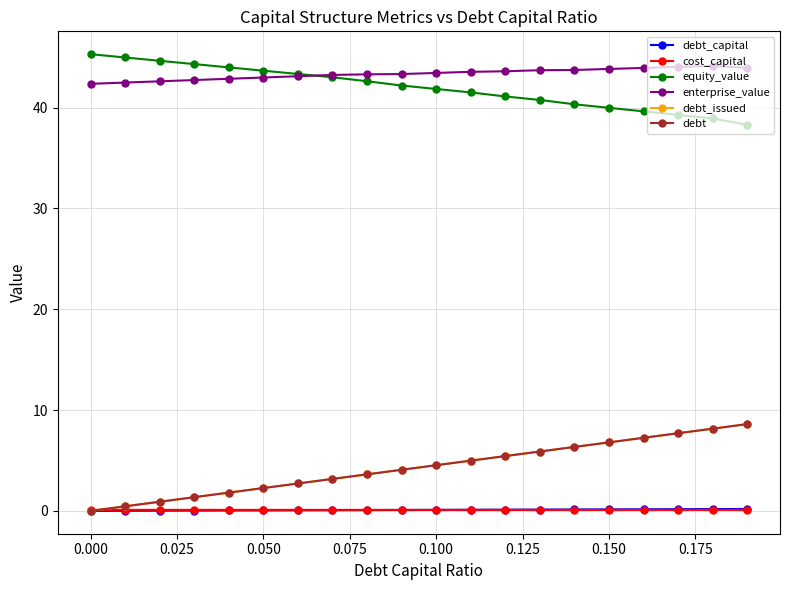

True or false: debt and debt_issued intersect in this chart.

False